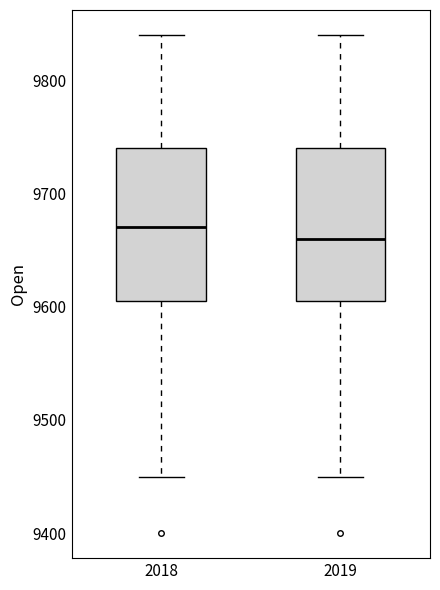

Where is the lower edge of the box at x = 2018 on the y-axis? The values are not printed on the chart, so give them approximately, as read against the axis.

9610